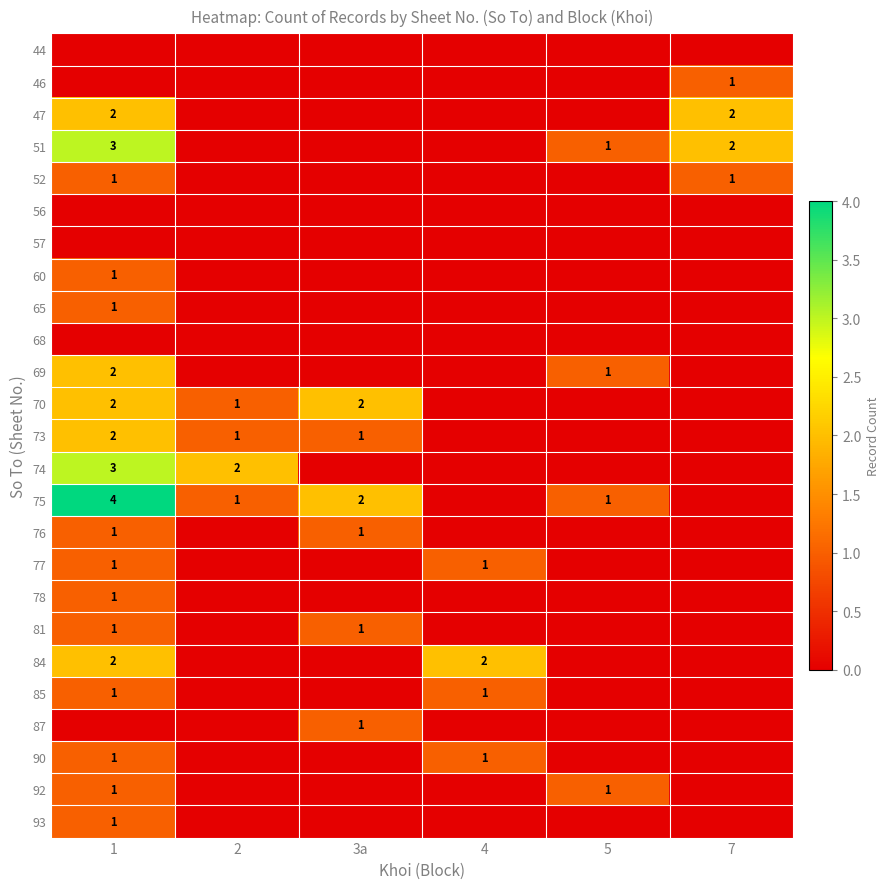

True or false: 69 has a value of 0 at 1.

False